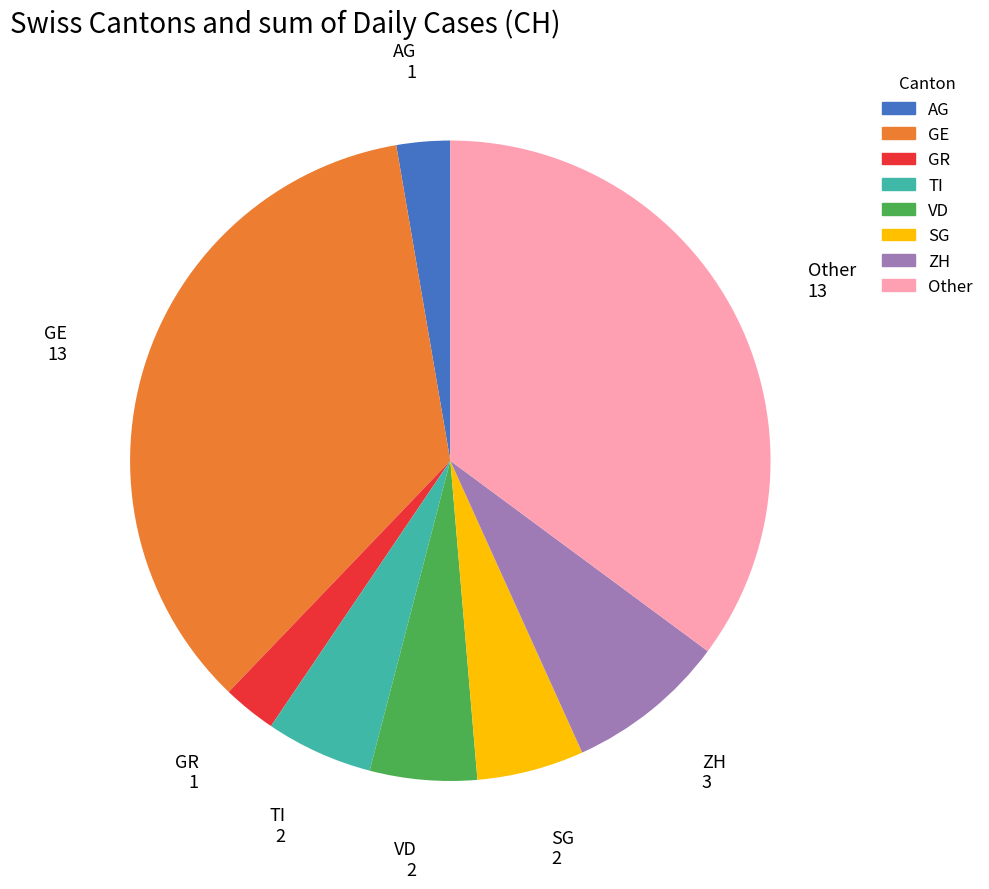

Is there a majority slice in this chart?

No